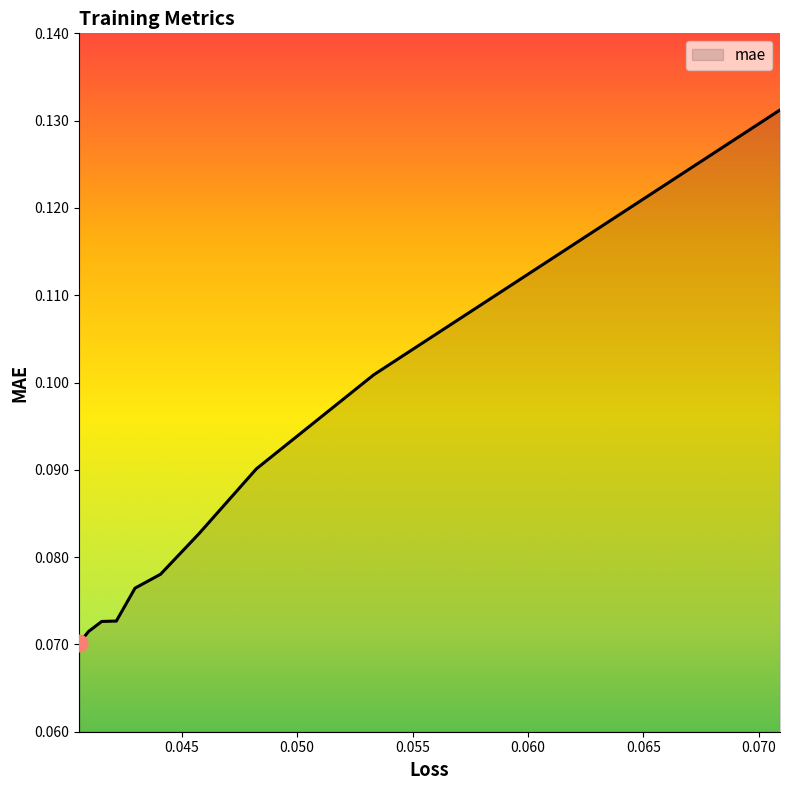

Which has a higher value, 0.044085752218961716 or 0.040971141308546066?

0.044085752218961716